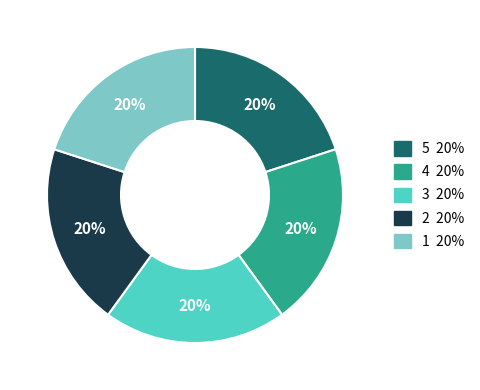

Is there any slice that represents more than half of the pie?

No